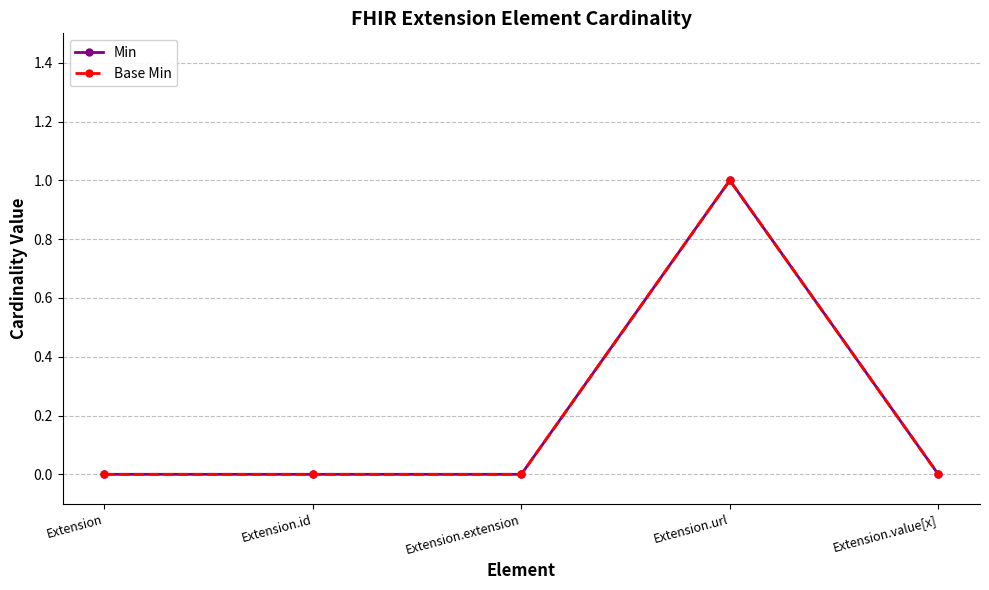

Is this an area chart (filled region under the line)?

No